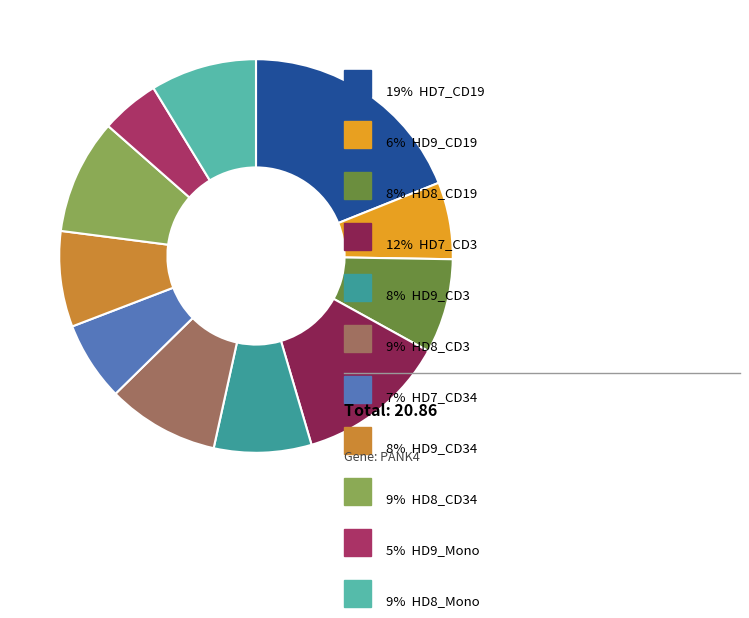

How many slices are in this pie chart?

11